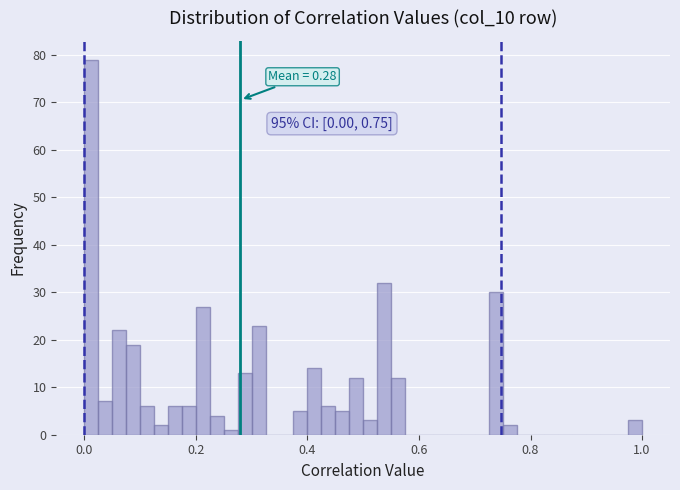

Around what value on the x-axis is the tallest bar? Give the approximate position of its centre, as read against the axis.

0.02